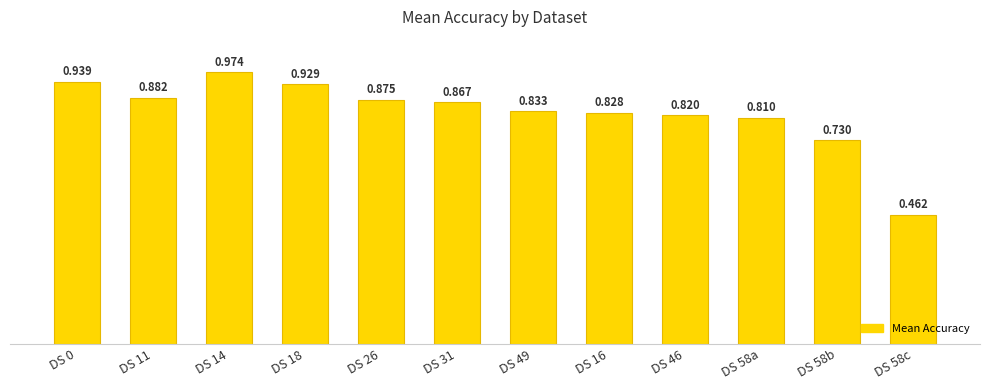

Read the value at DS 11.

0.9